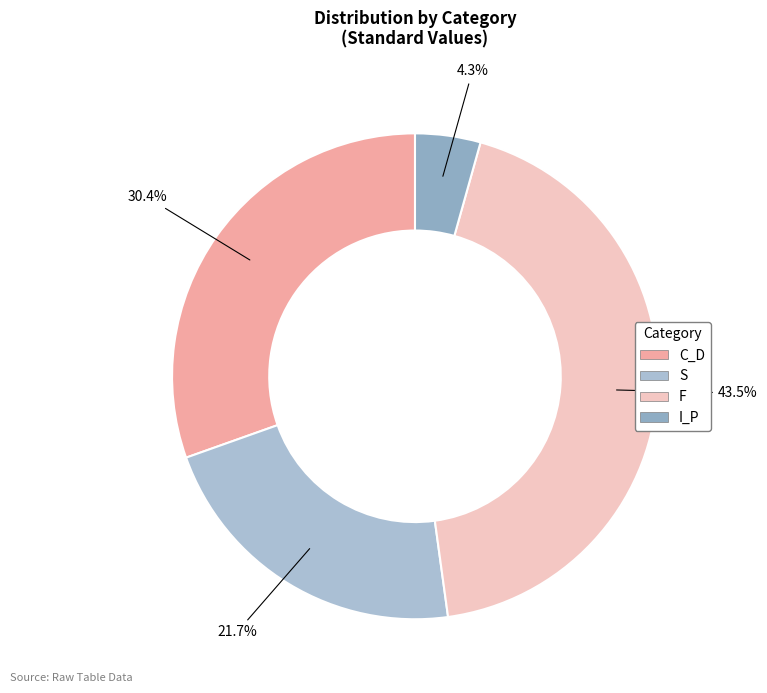

Count the number of slices in the pie.

4